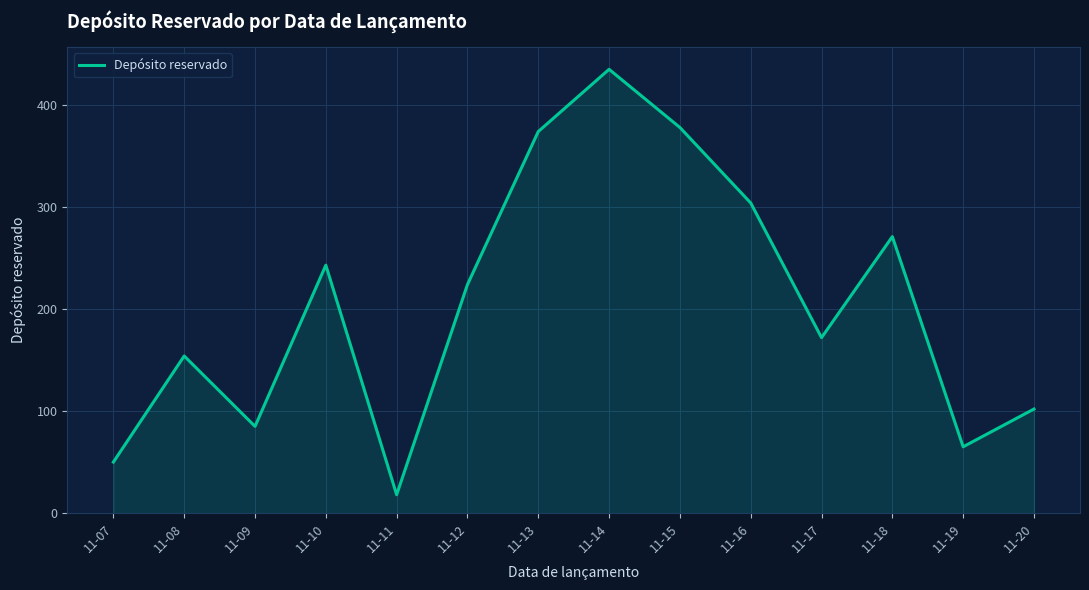

Is it true that the value at 11-13 is 160?

False